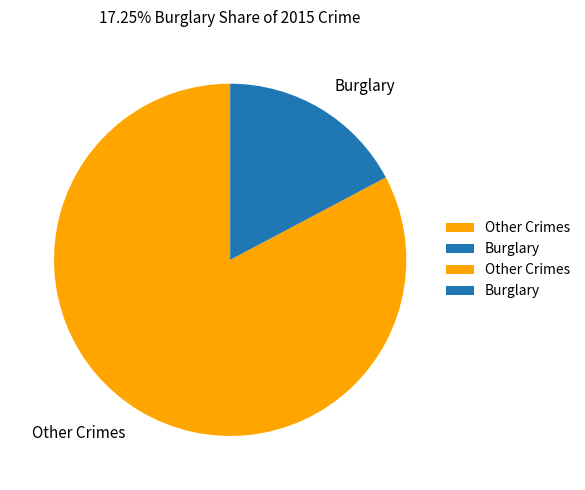

Combined, do Burglary and Other Crimes account for over 50%?

Yes